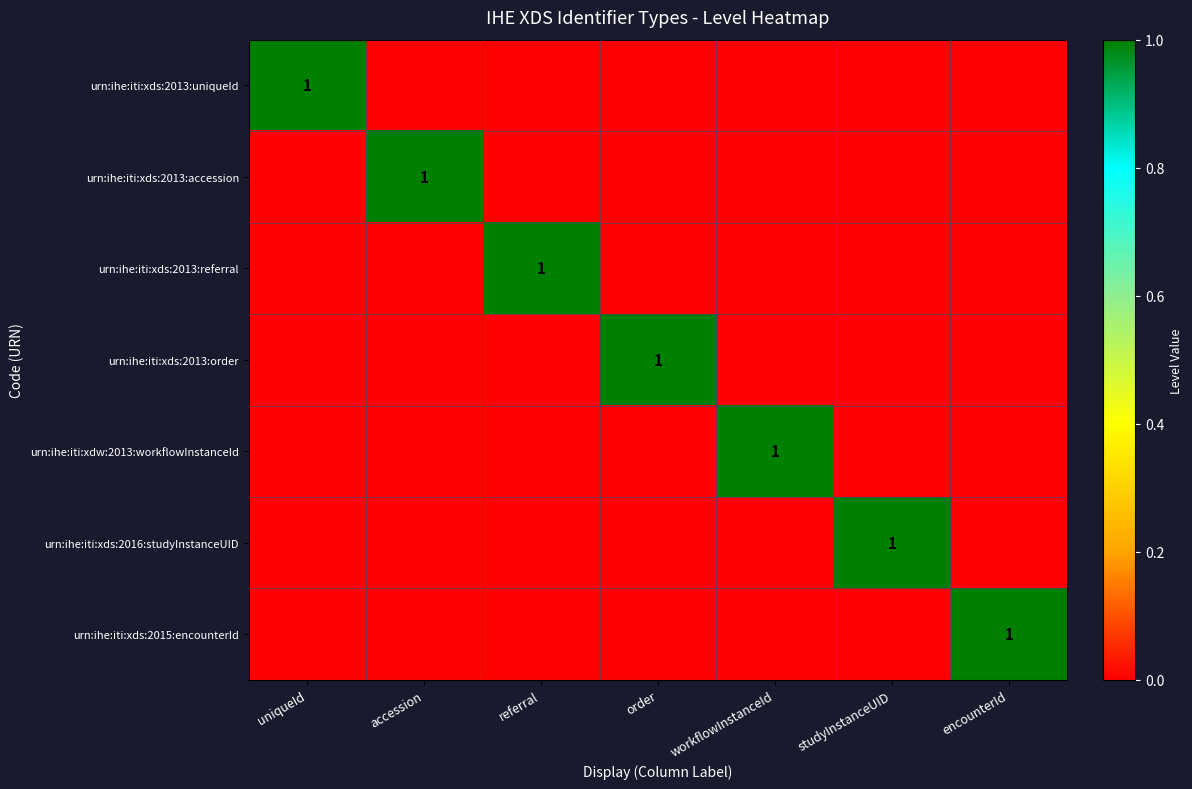

The value of urn:ihe:iti:xdw:2013:workflowInstanceId at workflowInstanceId is 1. True or false?

True